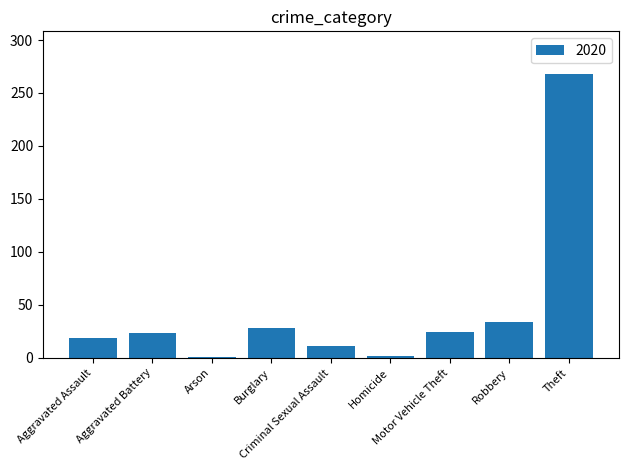

What is the value of the 7th bar from the left?

24